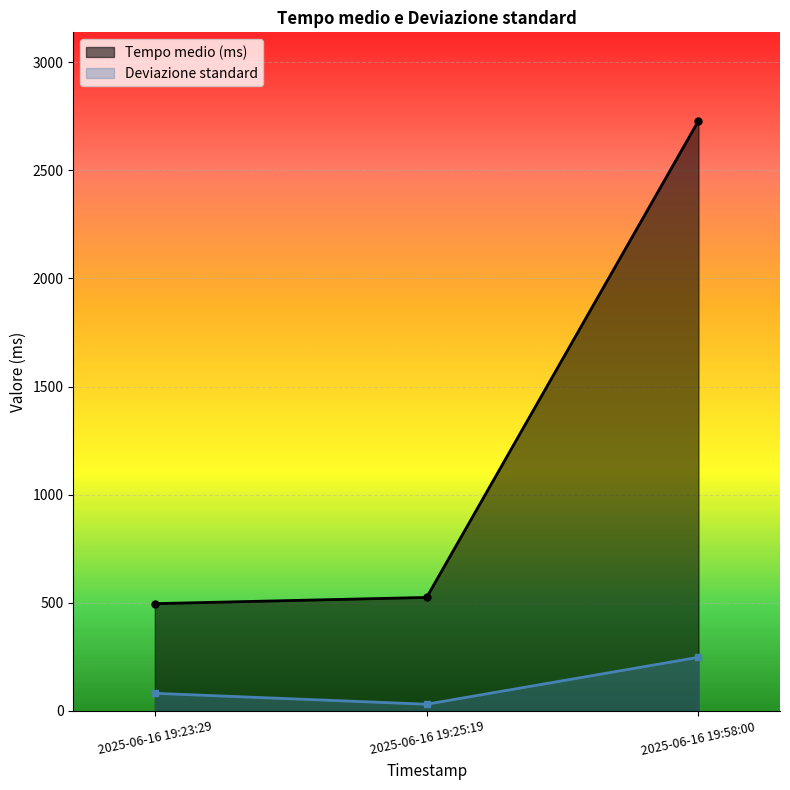

How many data points in Deviazione standard are above 81?

2